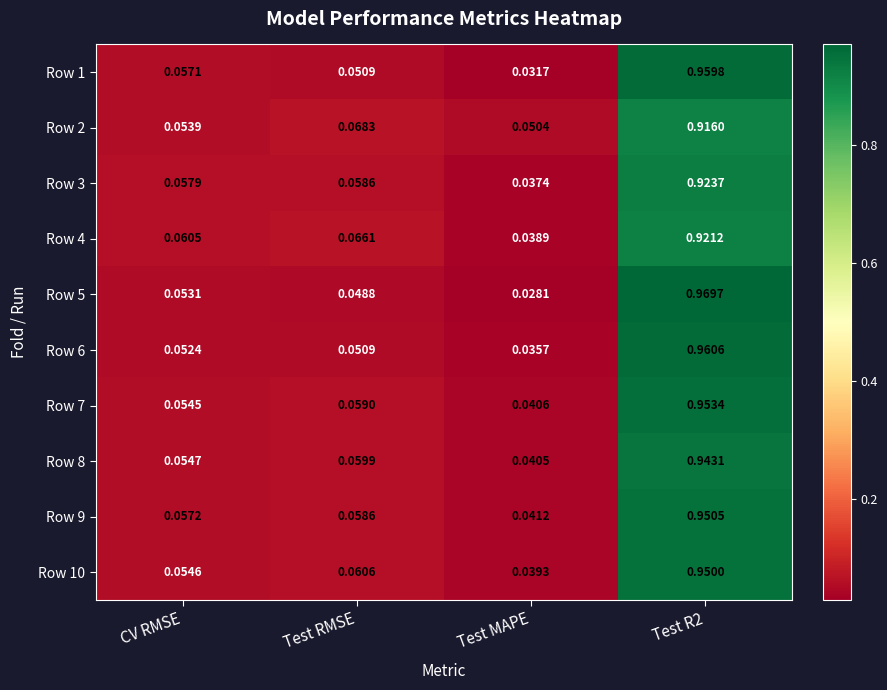

At which category does the chart reach its minimum across all series?

Test MAPE